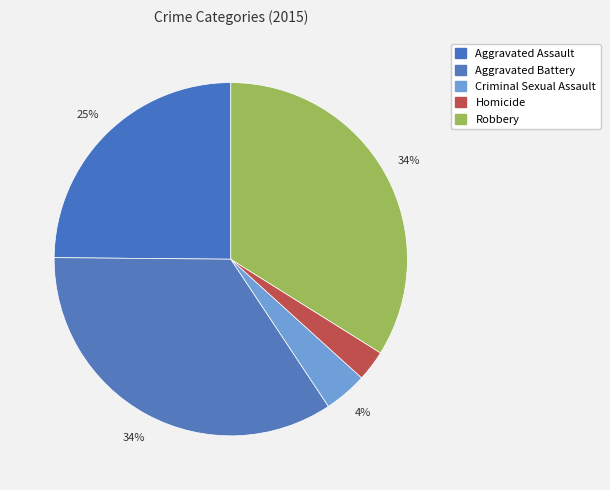

Between Criminal Sexual Assault and Robbery, which is larger?

Robbery